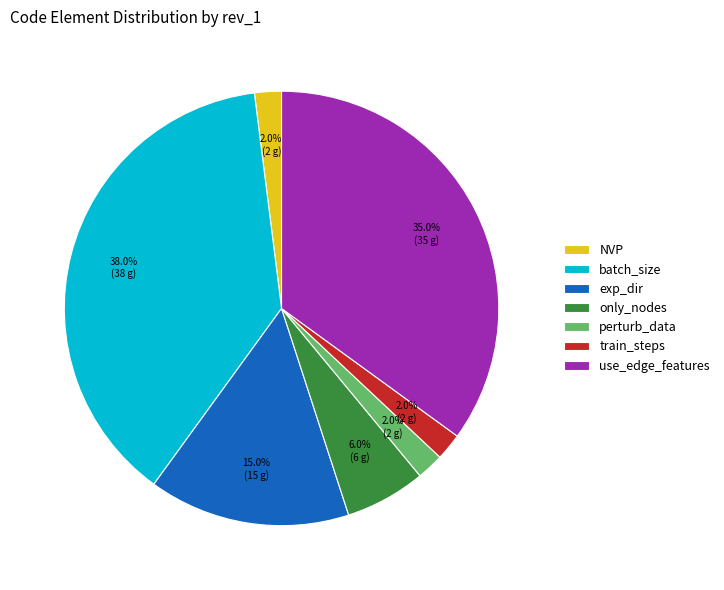

To the nearest percent, what is the combined percentage of batch_size and only_nodes?

44%